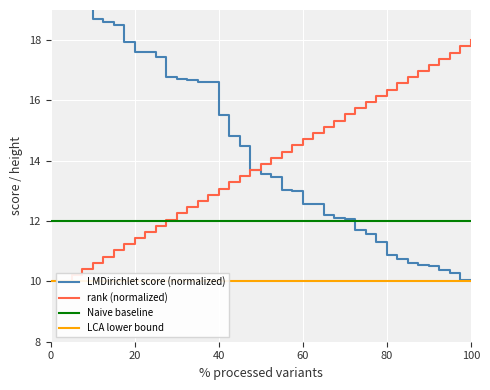

Which series ends up on top after the final intersection of rank and LMDirichlet_score?

rank